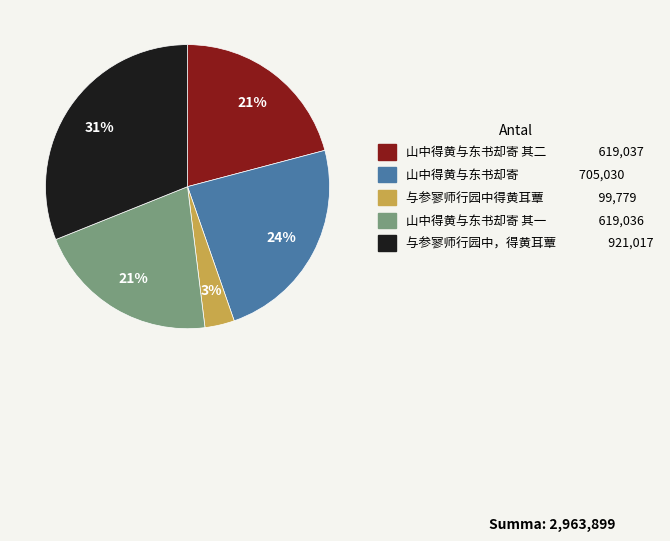

To the nearest percent, what portion does 山中得黄与东书却寄 其二 619,037 represent?

21%